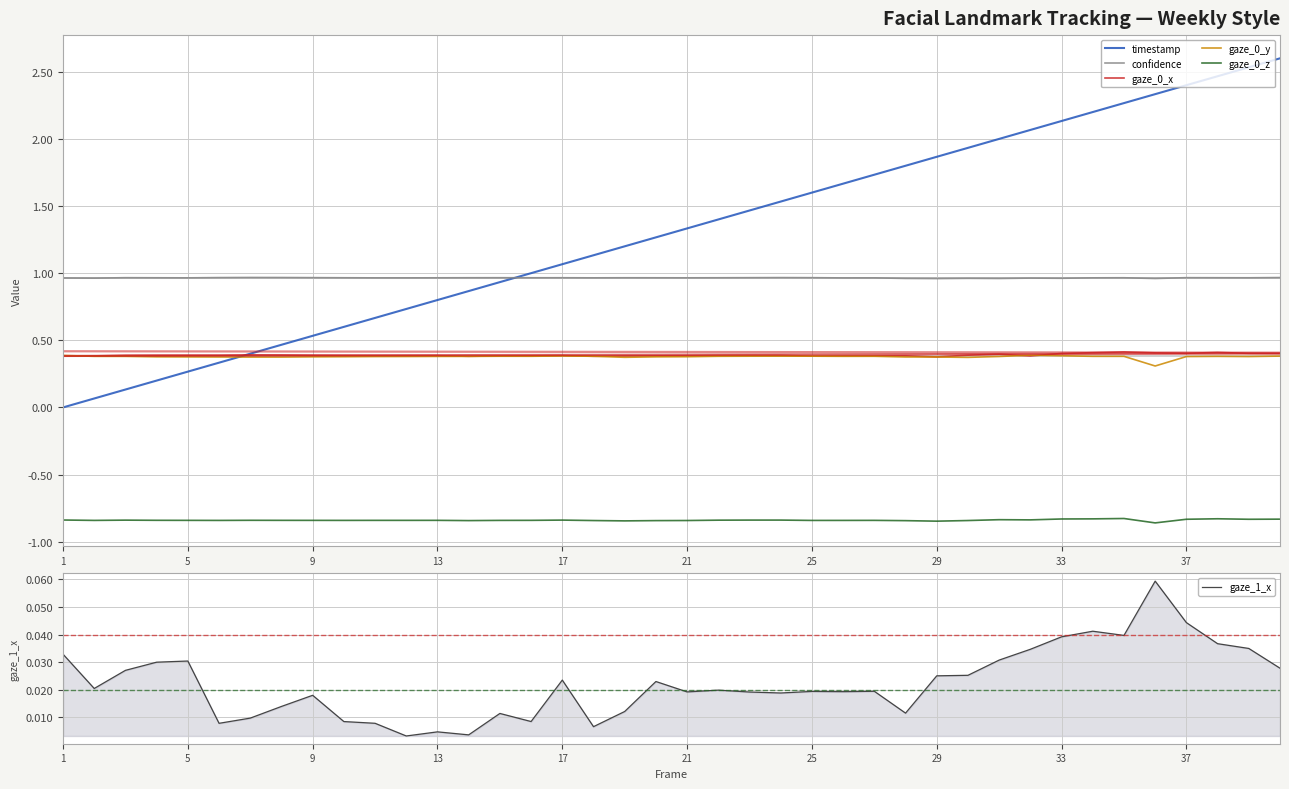

The value of timestamp at 5 is 0.3. True or false?

True